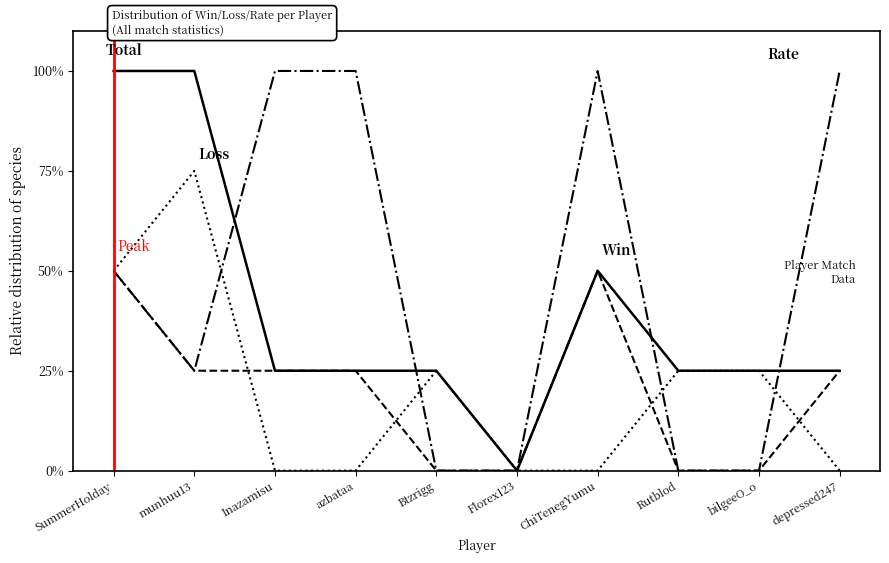

What position from the left is bilgeeO_o?

9